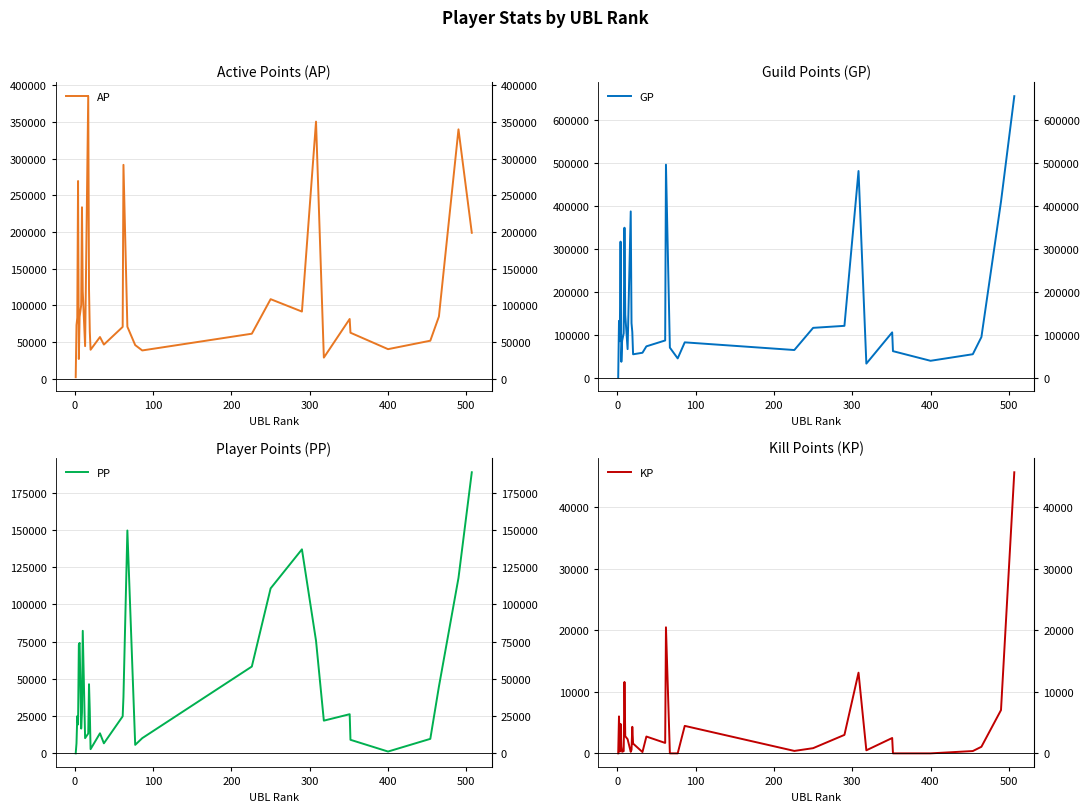

What is the maximum value for PP?

188725.0